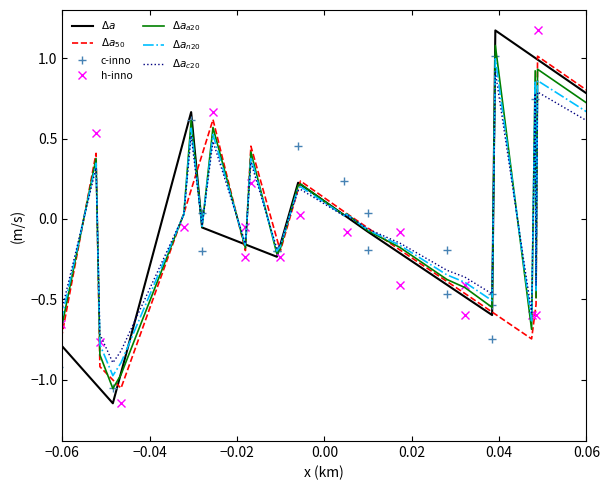

True or false: y1 has a value of -0.0 at 18.

False